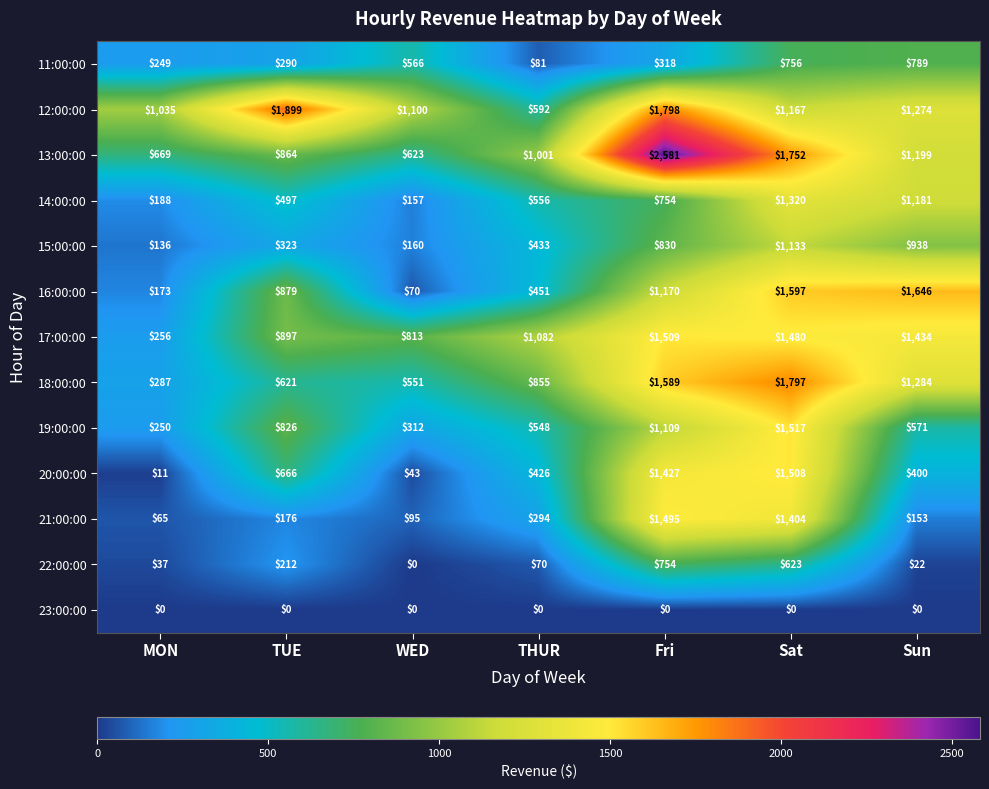

Which series has the largest total across all categories?

12:00:00